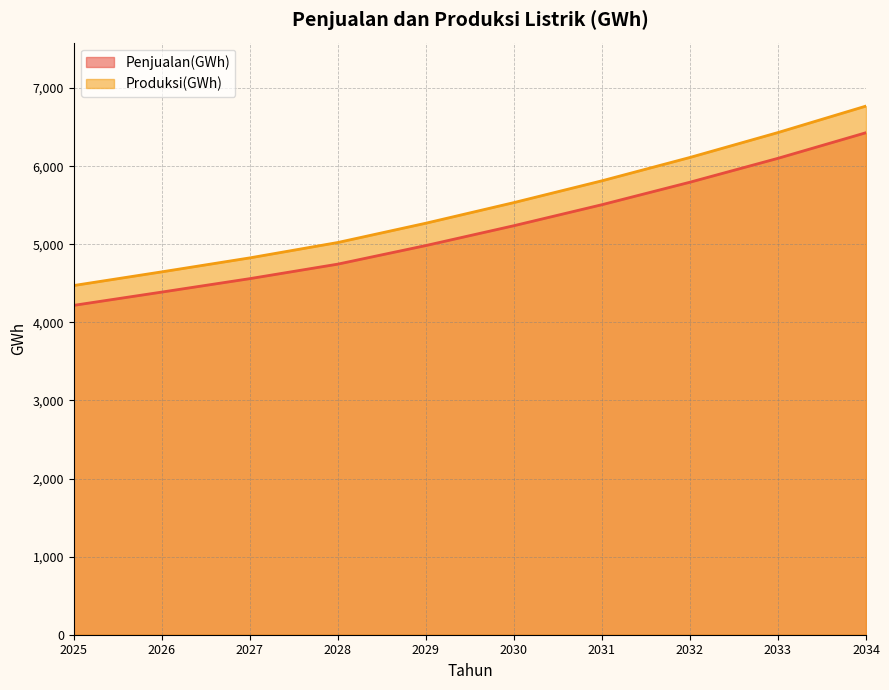

Reading left to right, transcribe all the data shown in this chart.

Penjualan(GWh): 4218	4388	4560	4746	4984	5238	5507	5795	6101	6429
Produksi(GWh): 4472	4647	4826	5023	5270	5534	5813	6112	6431	6770